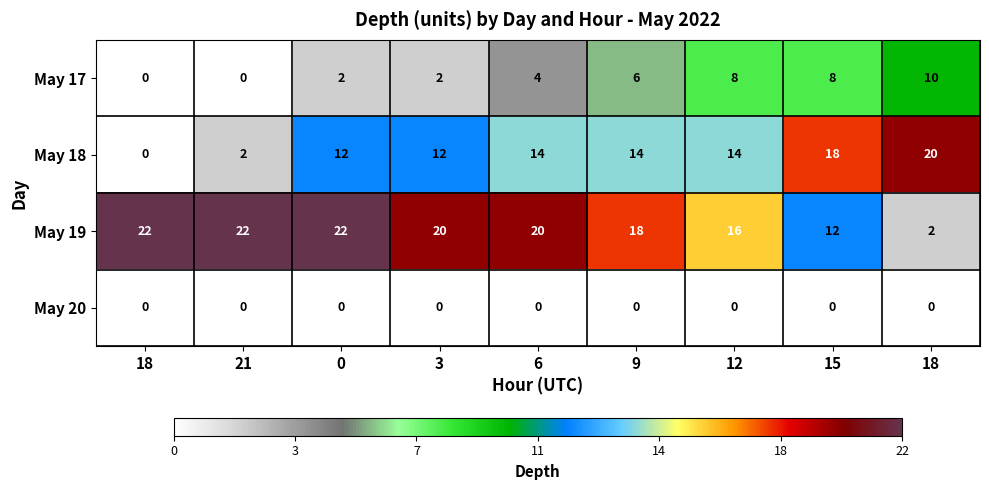

Reading left to right, extract all data points from this chart.

May 17: 18=0	21=0	0=2	3=2	6=4	9=6	12=8	15=8	18=10
May 18: 18=0	21=2	0=12	3=12	6=14	9=14	12=14	15=18	18=20
May 19: 18=22	21=22	0=22	3=20	6=20	9=18	12=16	15=12	18=2
May 20: 18=0	21=0	0=0	3=0	6=0	9=0	12=0	15=0	18=0